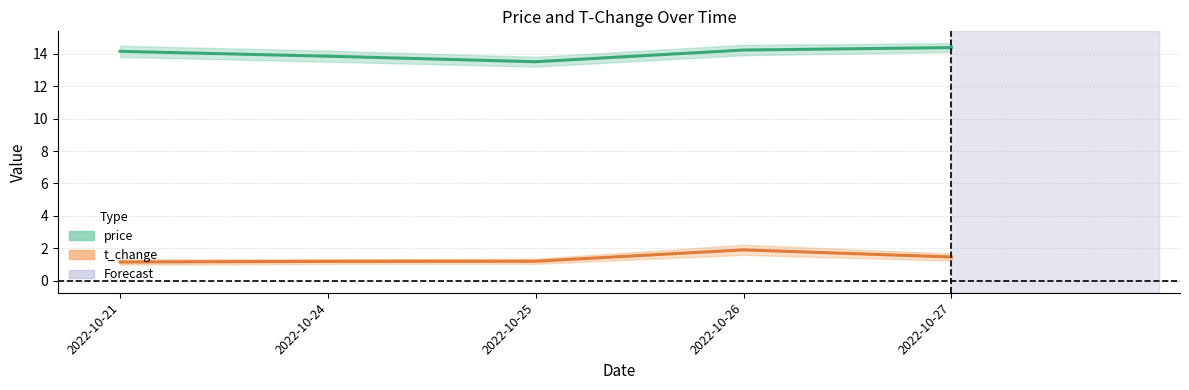

Rank the categories by t_change value from lowest to highest.

2022-10-21, 2022-10-24, 2022-10-25, 2022-10-27, 2022-10-26